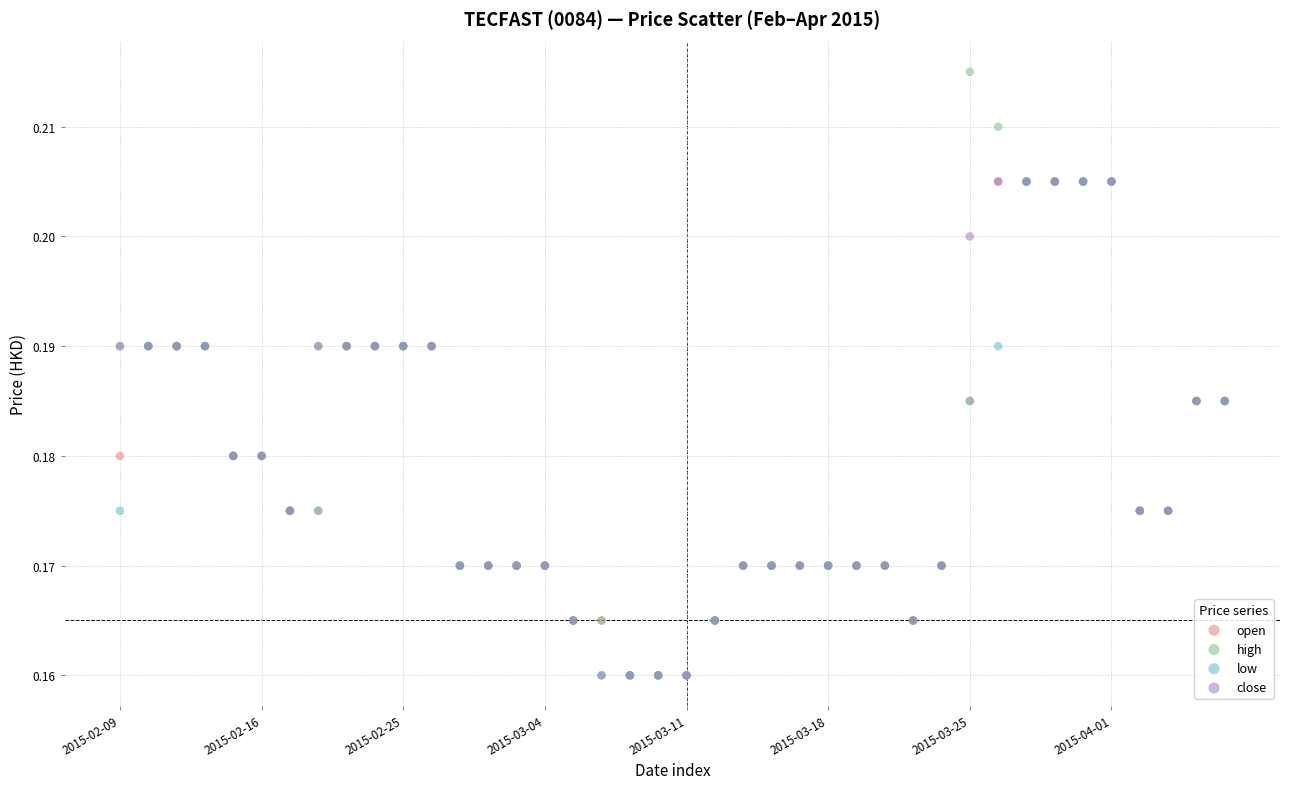

What are all the series names shown in the legend?

open, high, low, close